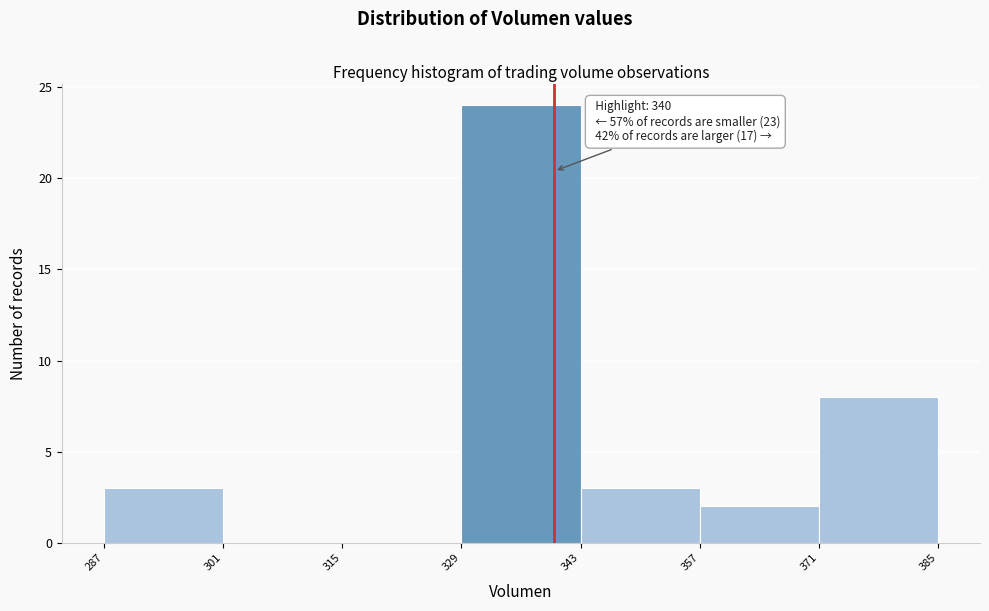

Which range on the x-axis has the tallest bar?

329 to 343